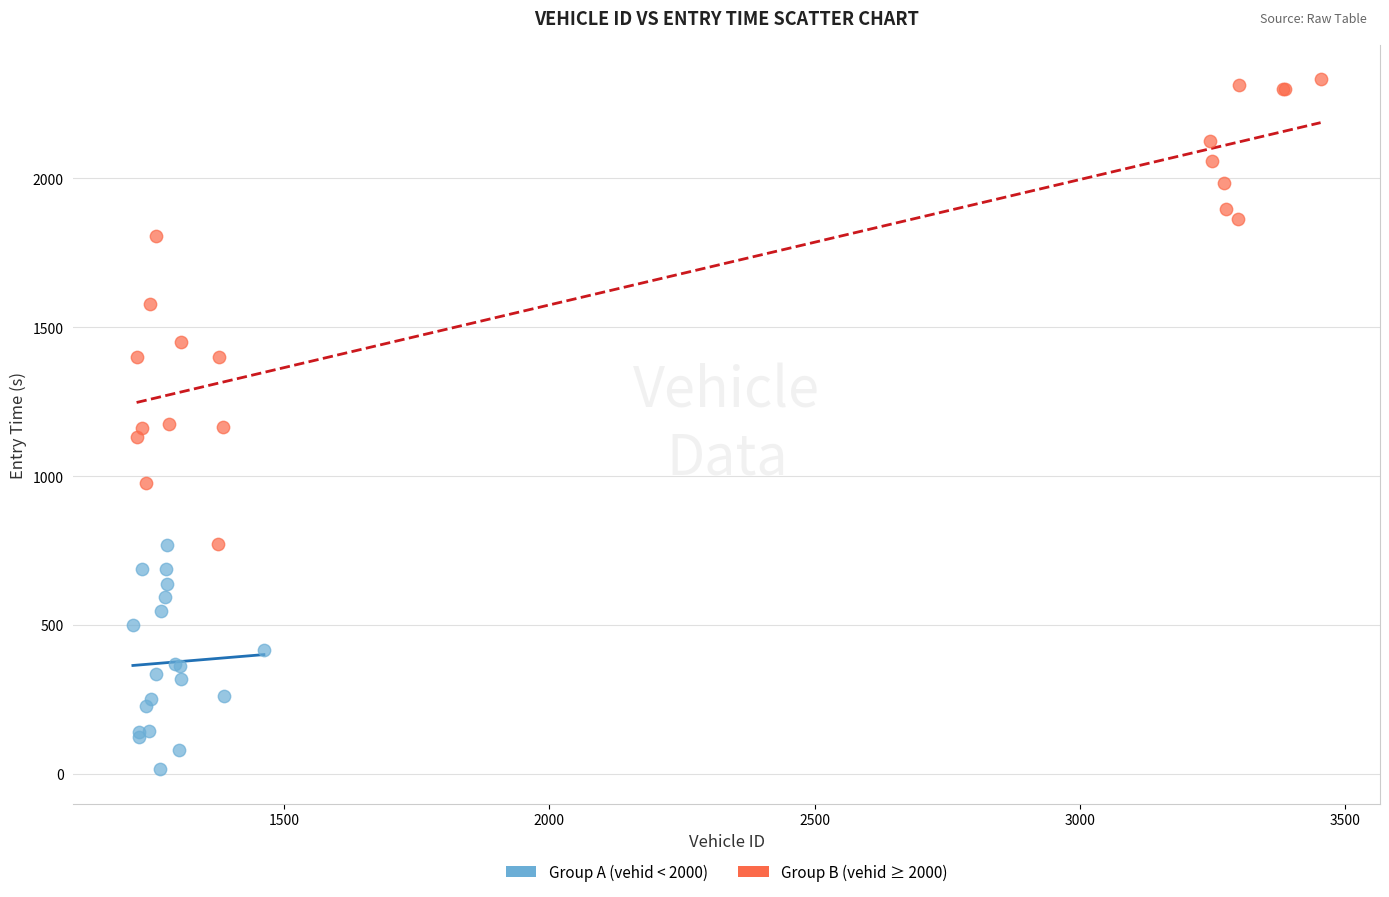

Which series has the largest Y range (max minus min)?

Group B (vehid ≥ 2000)